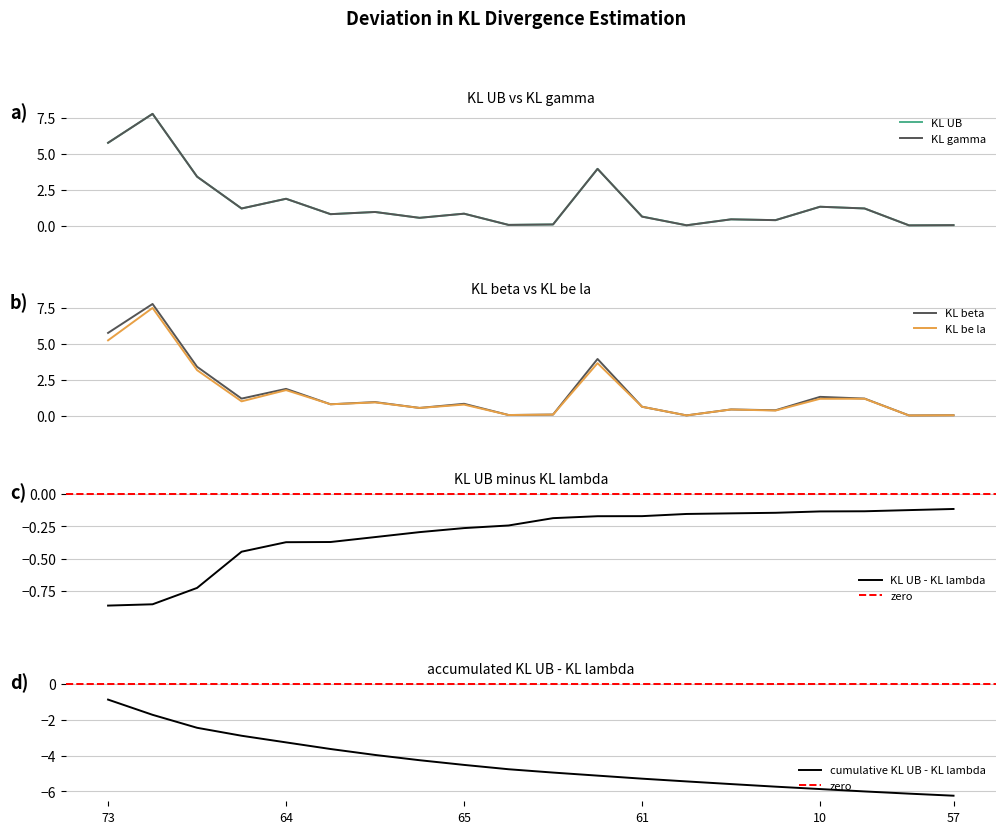

What is the label of the 1st point from the left?

73